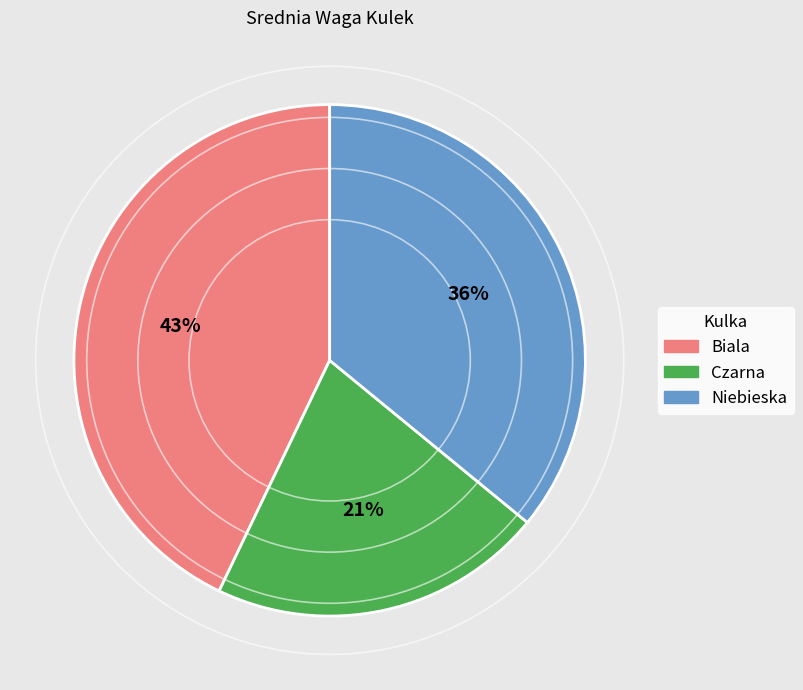

How many slices are in this pie chart?

3